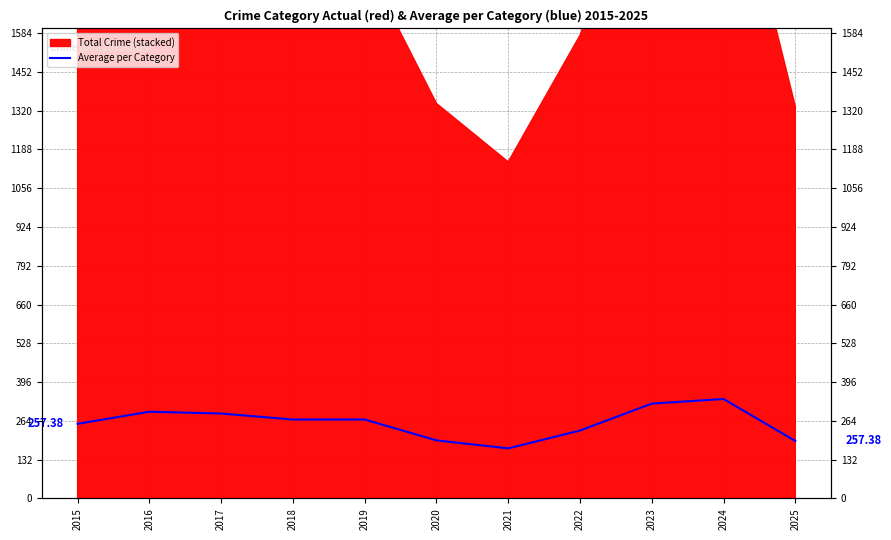

What is the difference between the second highest and second lowest values?

127.1